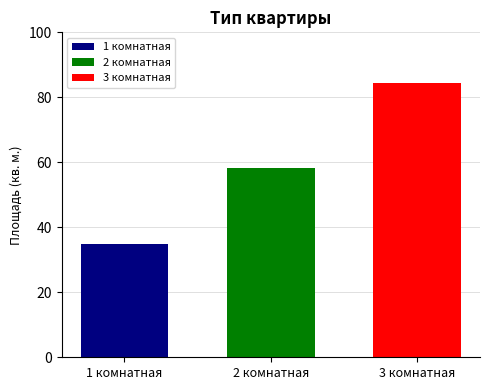

How many distinct data groups are displayed?

3